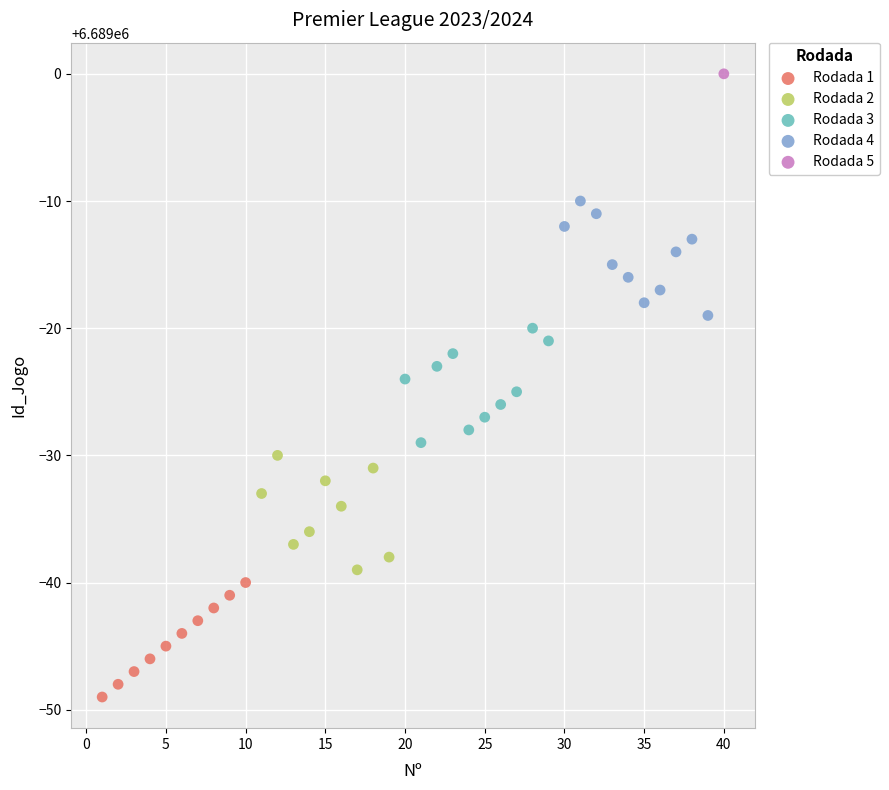

What are all the series names shown in the legend?

Rodada 1, Rodada 2, Rodada 3, Rodada 4, Rodada 5